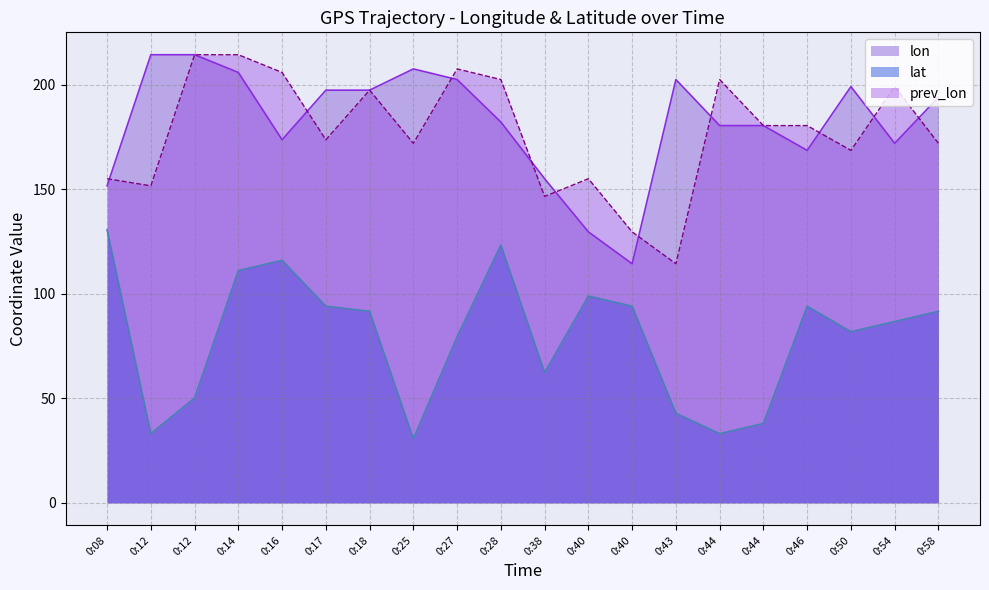

How many interior local peaks does the lat series have?

4